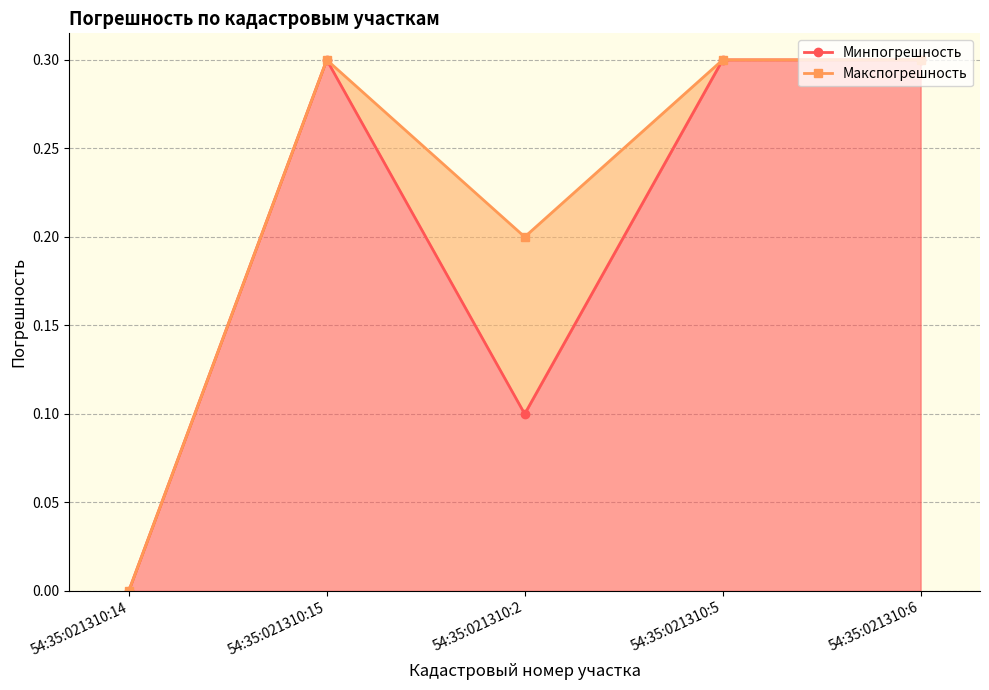

How many lines are shown in the chart?

2